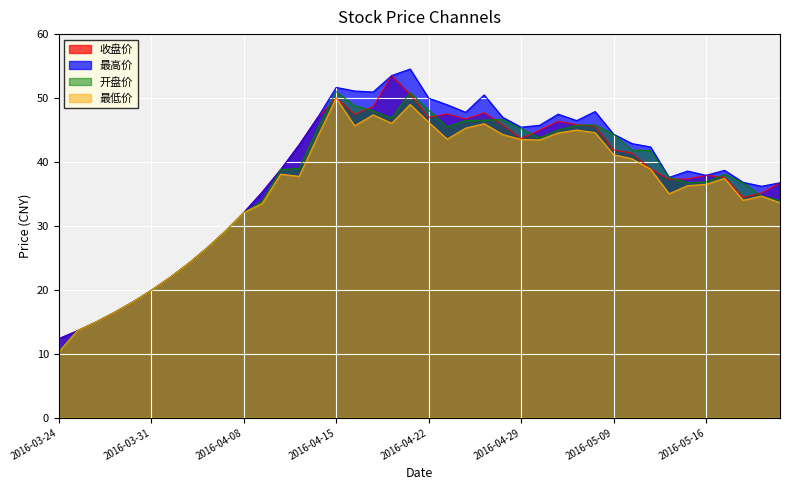

True or false: 最高价 and 最低价 cross at least once.

False